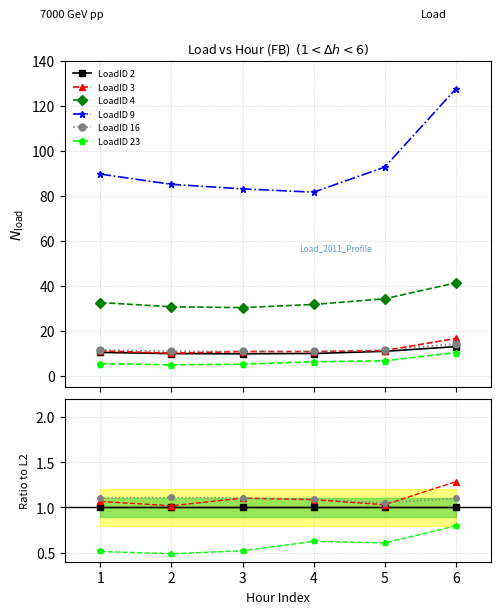

What are all the series names shown in the legend?

LoadID 2, LoadID 3, LoadID 4, LoadID 9, LoadID 16, LoadID 23